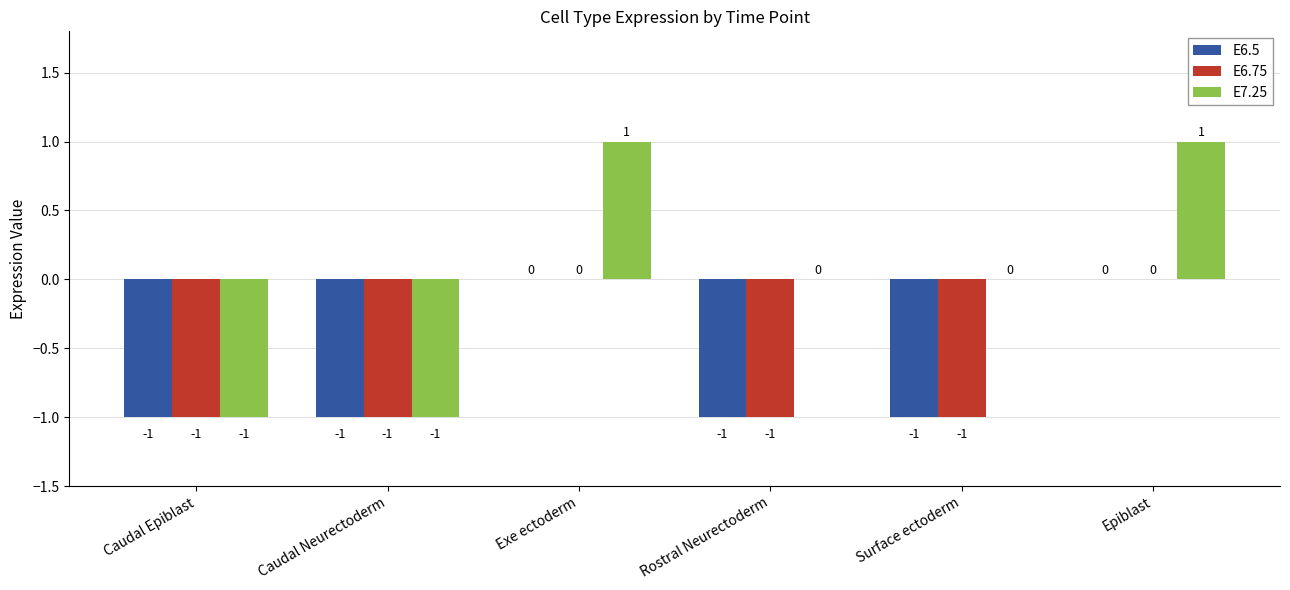

What is the spread (max minus min) of values at Exe ectoderm?

1